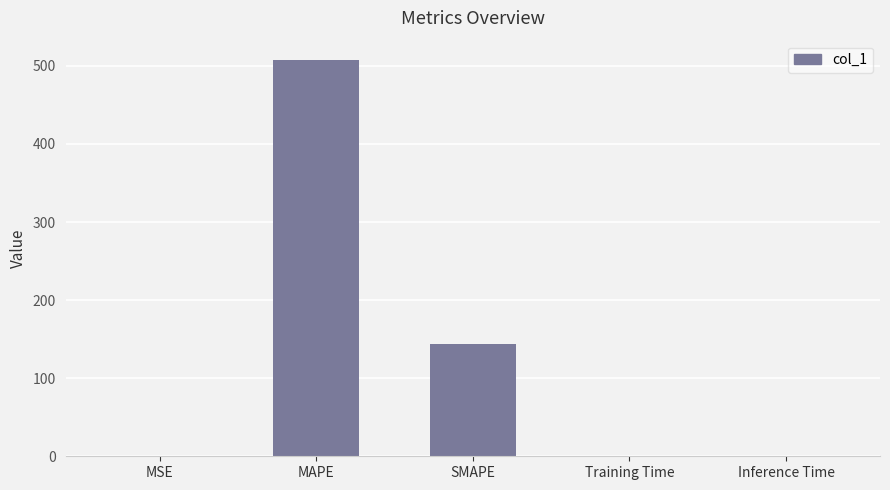

What is the sum of all values?

650.8